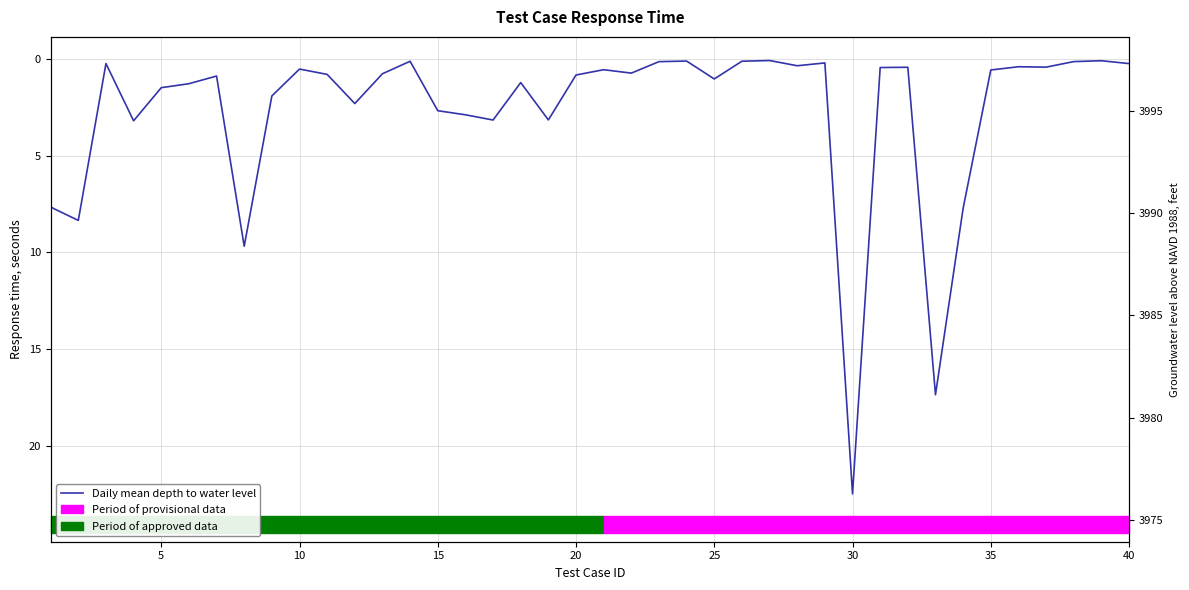

Which has a higher value, 35 or 35?

35